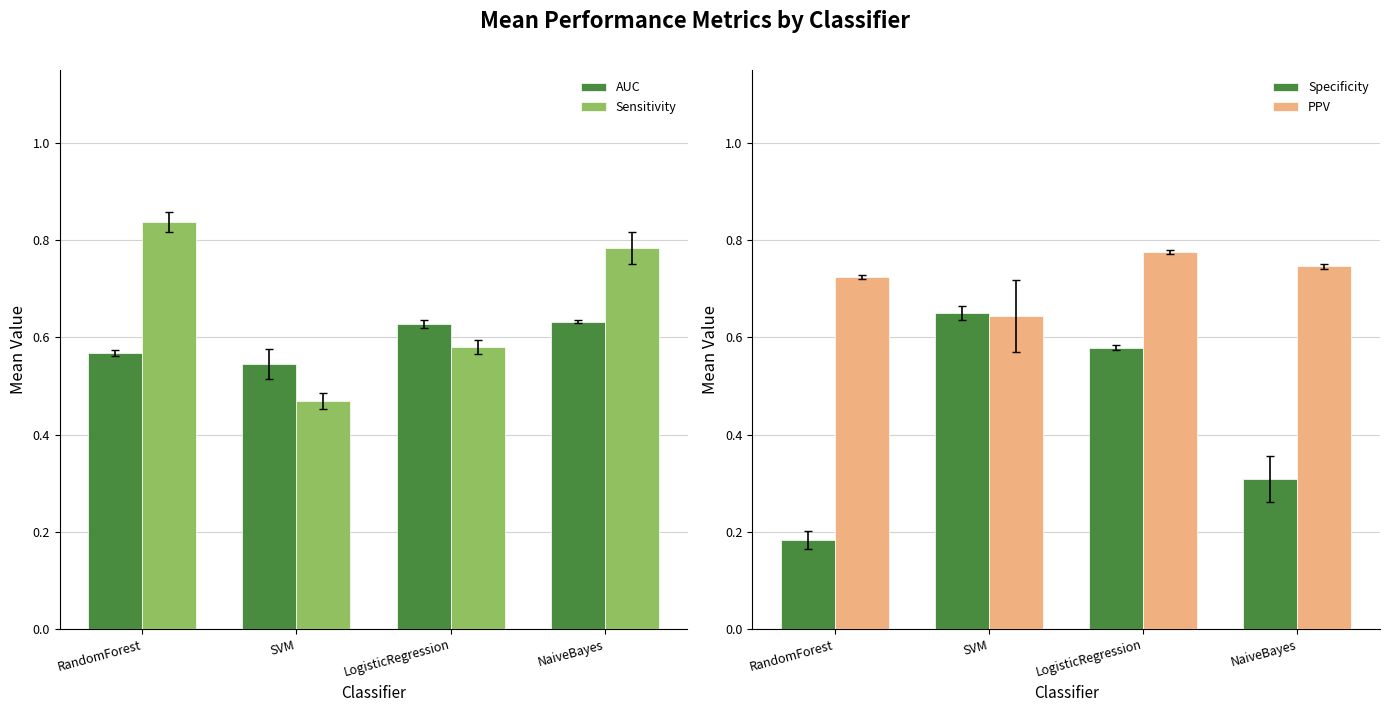

What is the greatest value displayed?

0.8